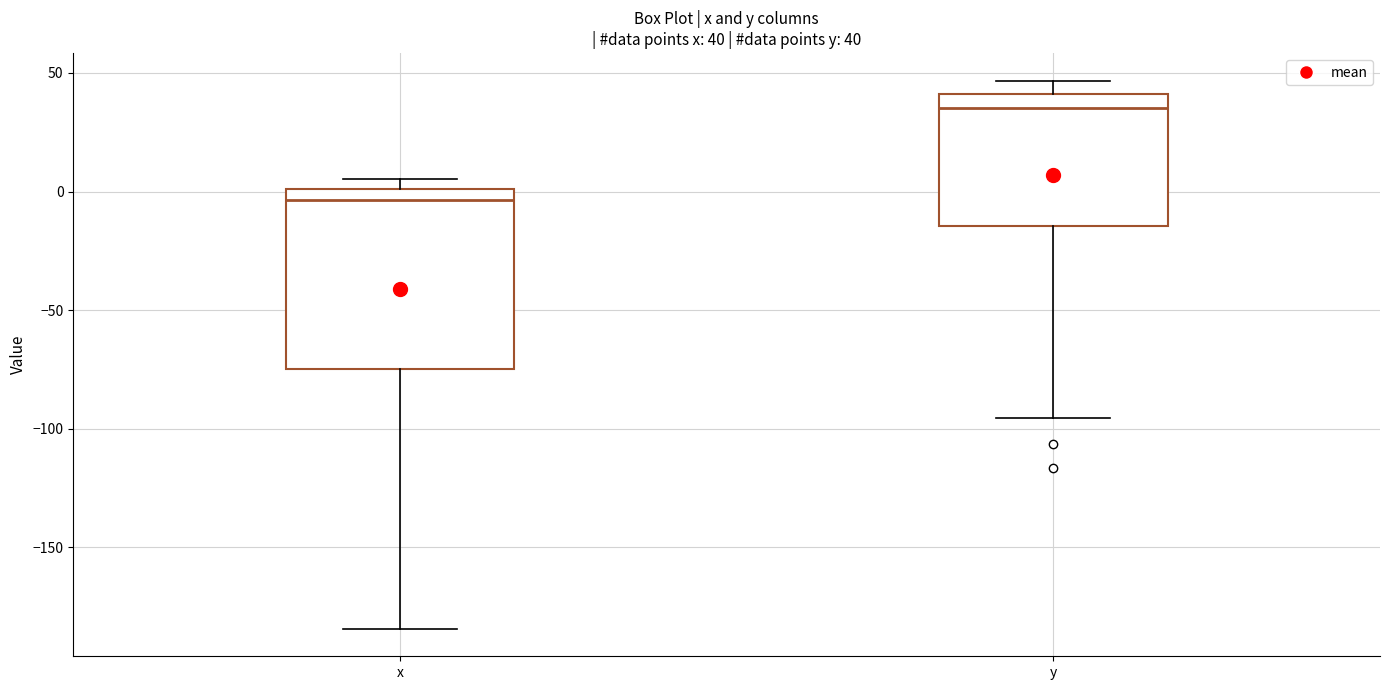

Which box is the tallest, from its lower edge to its upper edge?

x